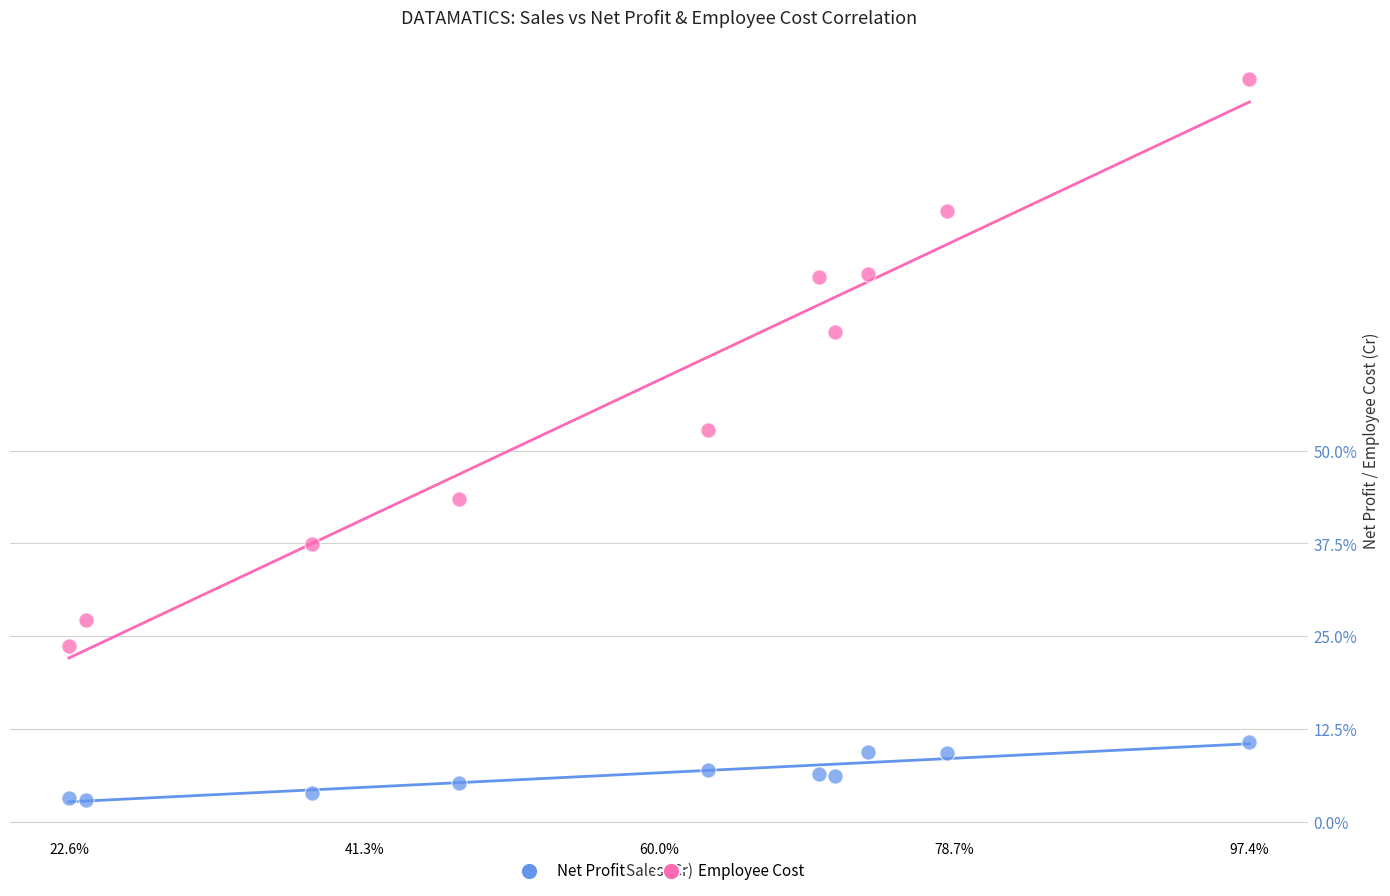

What are all the series names shown in the legend?

Net Profit, Employee Cost